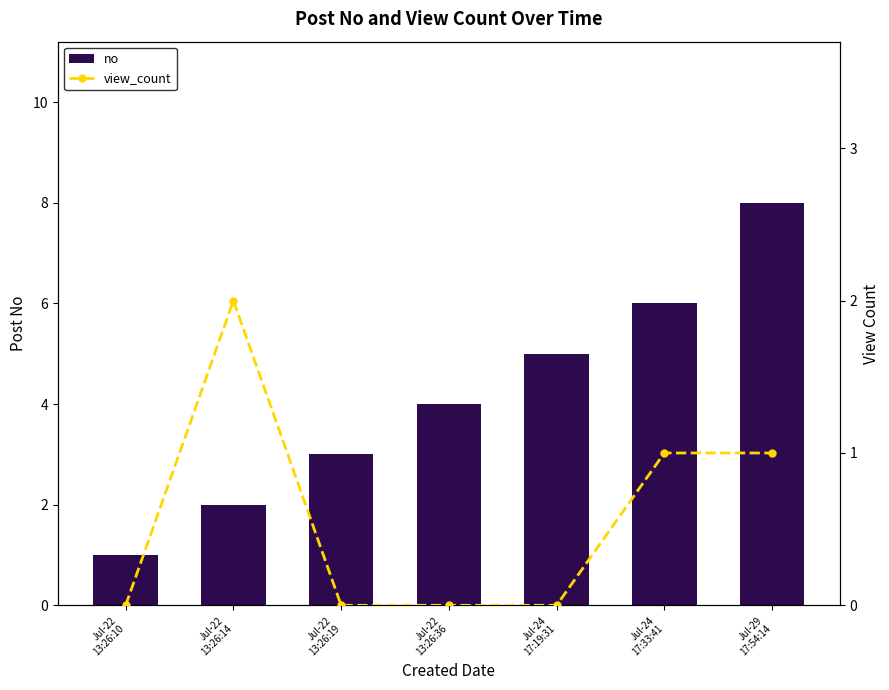

What is the difference between the highest and lowest values at Jul-22
13:26:19?

3